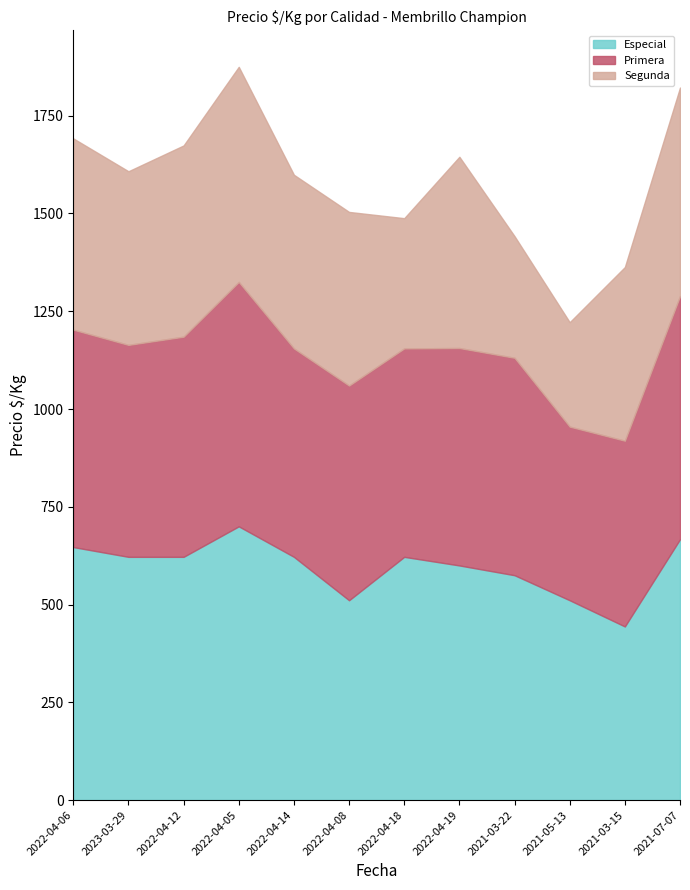

What is the sum of the Segunda values at 2022-04-19 and 2022-04-06?

978